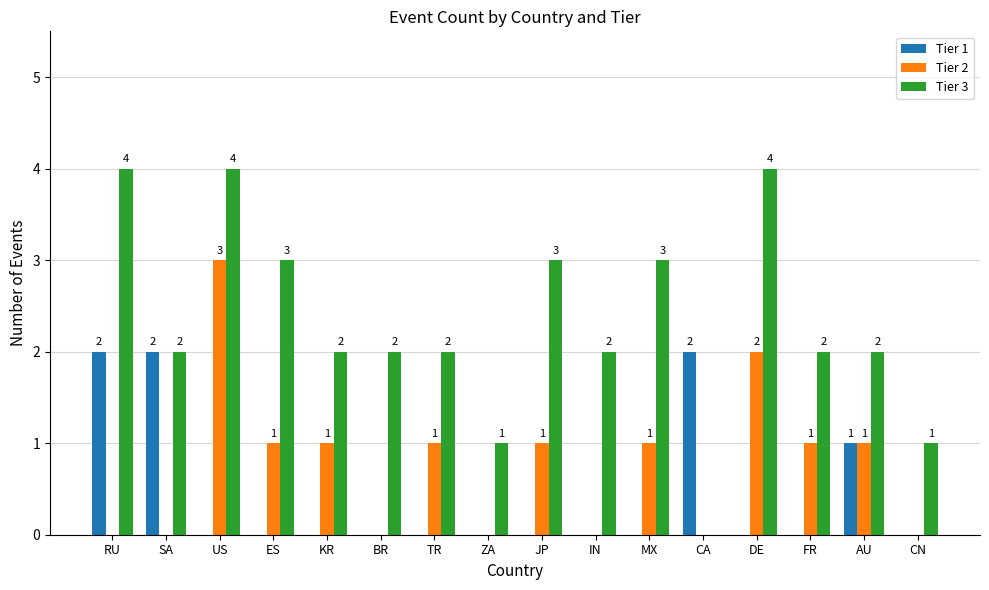

At which category is the sum across all series the highest?

US